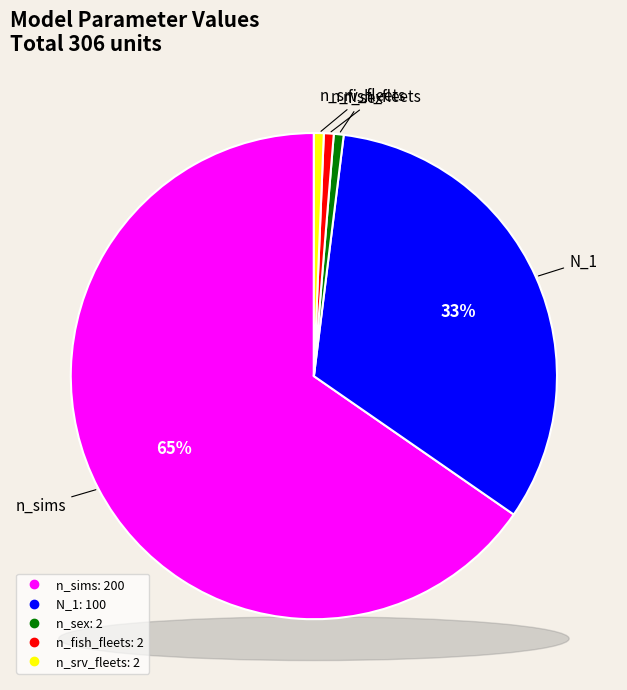

The n_fish_fleets slice represents 1% of the pie. True or false?

True